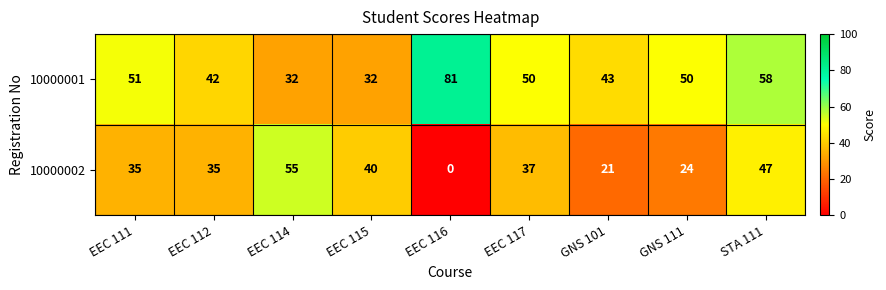

Which series has the widest spread of values?

10000002